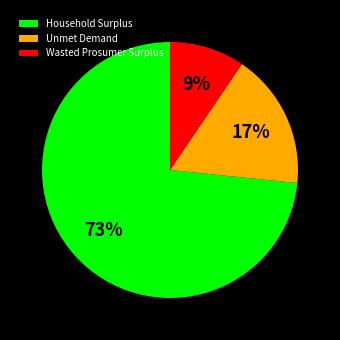

How many slices are in this pie chart?

3